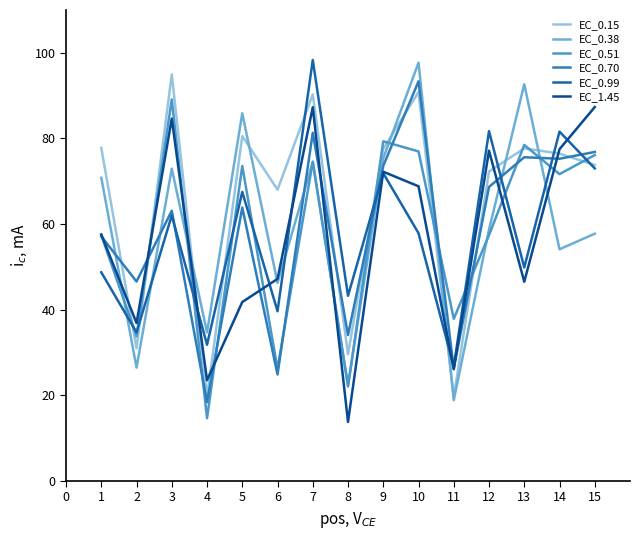

How many lines are shown in the chart?

6